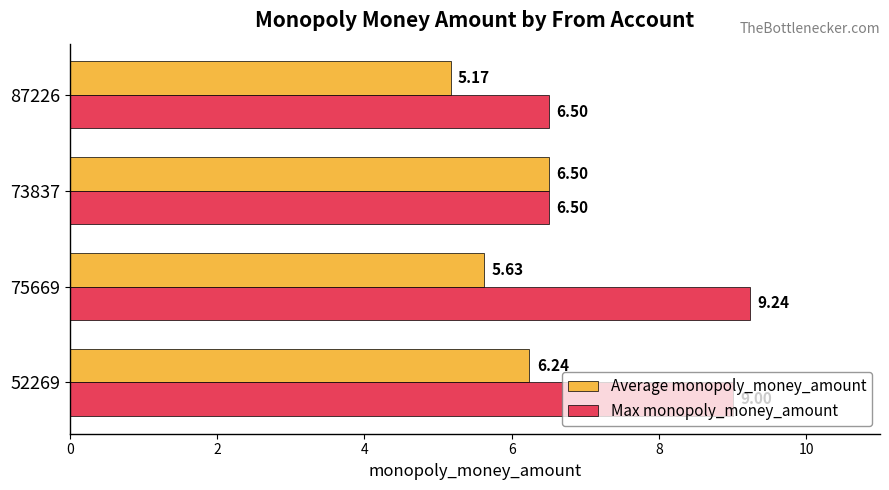

What is the sum of all Max monopoly_money_amount values?

31.2